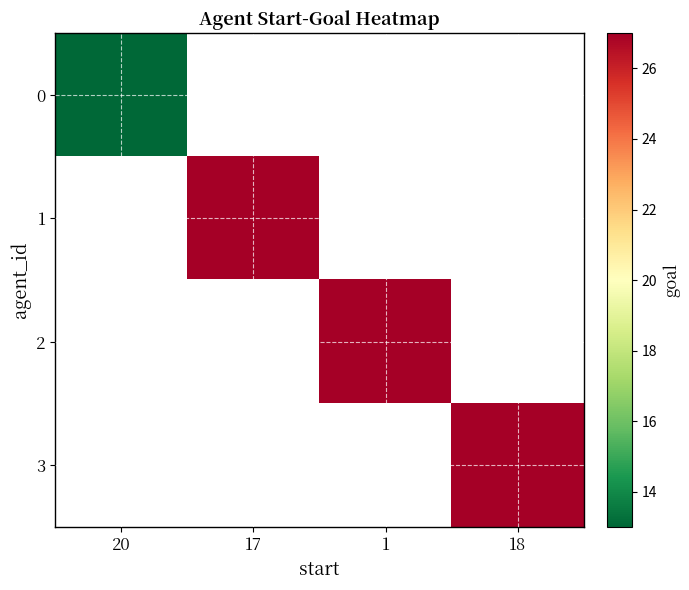

At which category does the chart reach its minimum across all series?

20